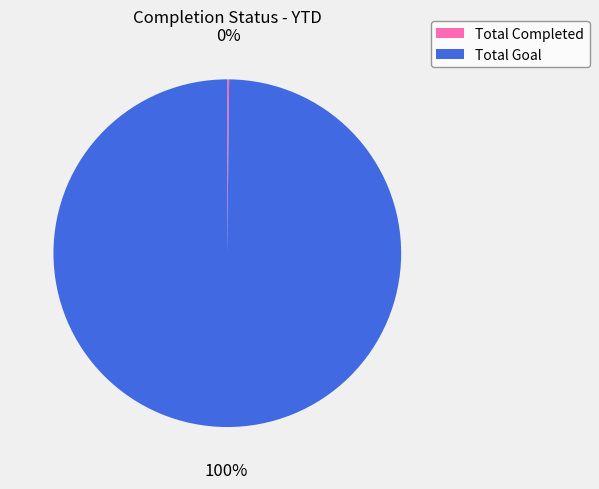

Which slice is the largest?

Total Goal